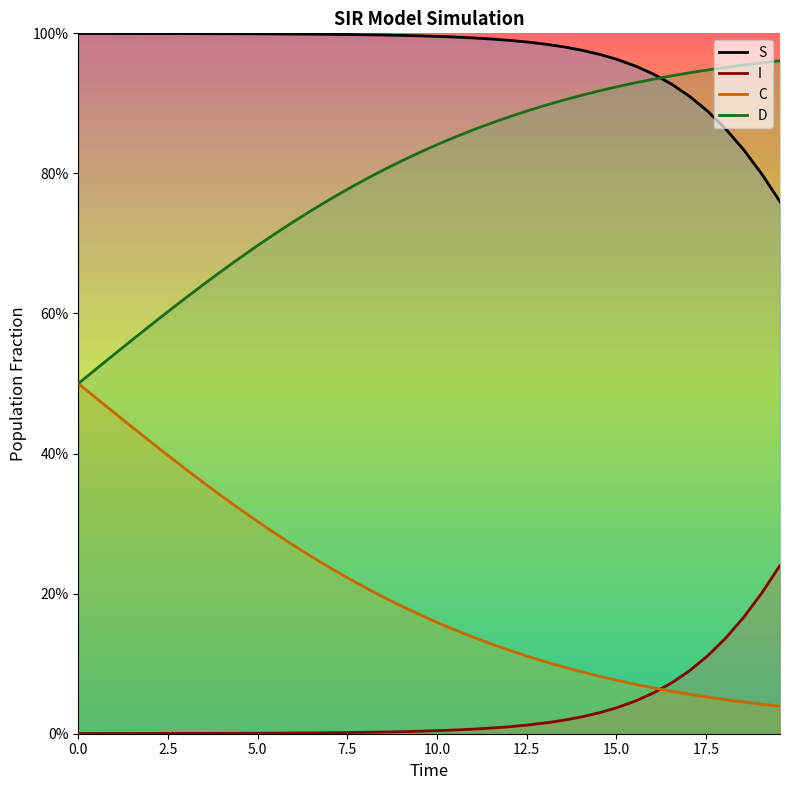

Count the number of data series in this chart.

4